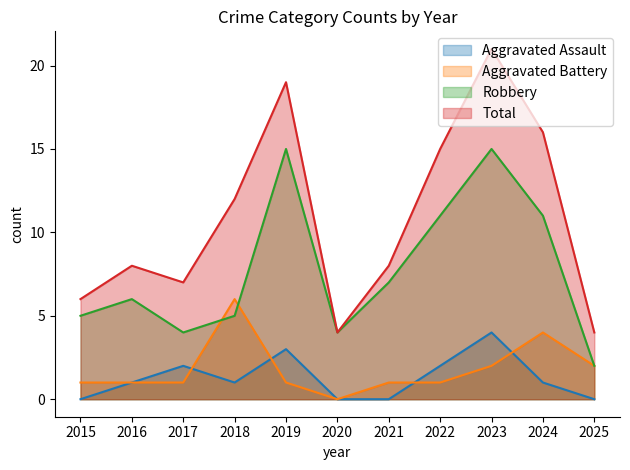

How many data points in Aggravated Assault are above 1?

4